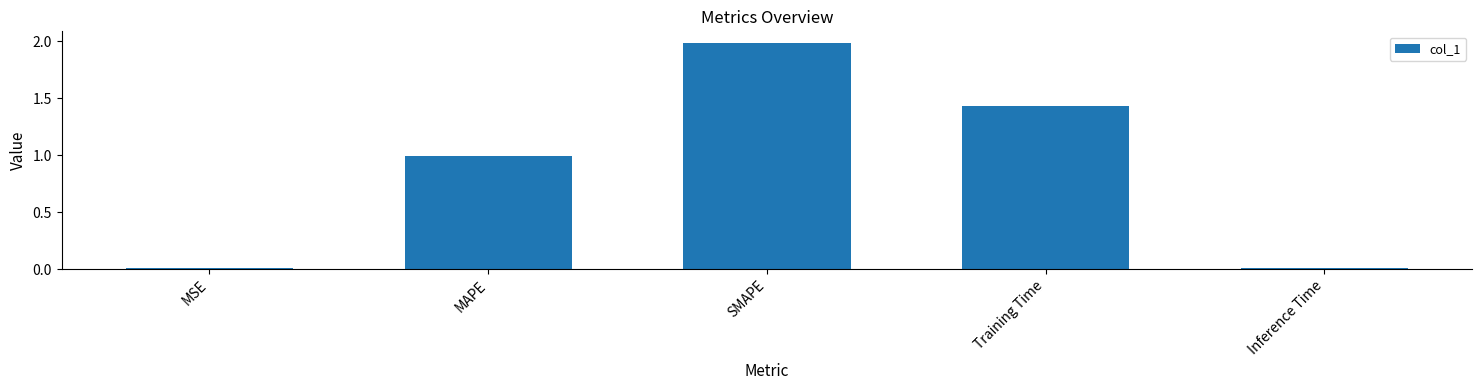

The value at SMAPE is 2.0. True or false?

True